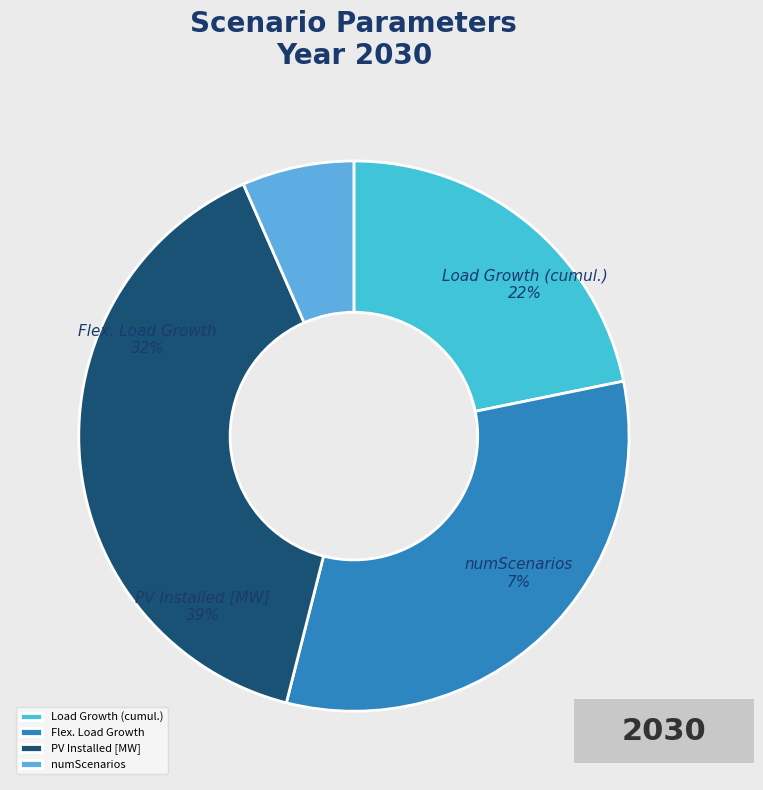

What portion of the pie excludes PV Installed [MW]?

60.5%